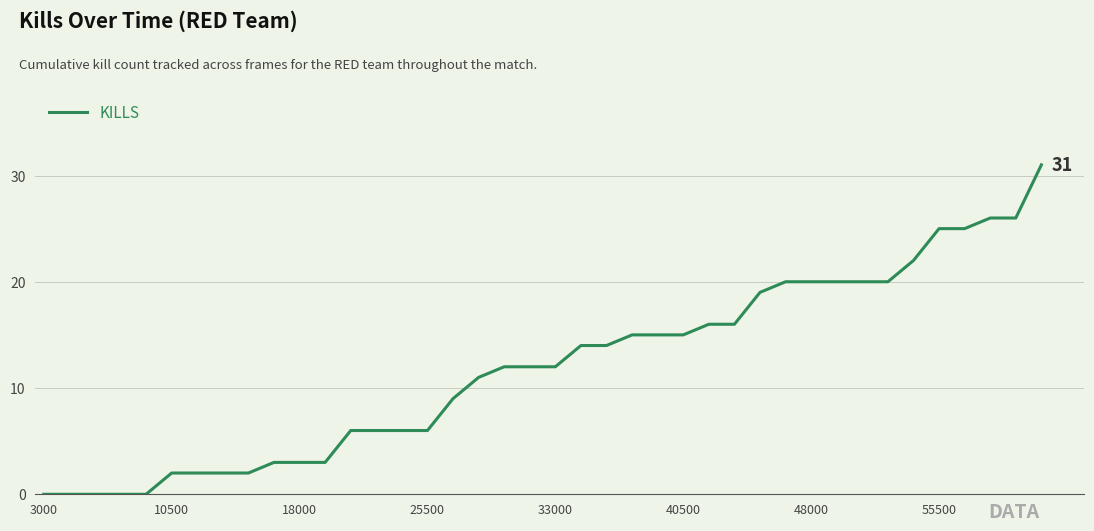

What is the maximum value shown in the chart?

31